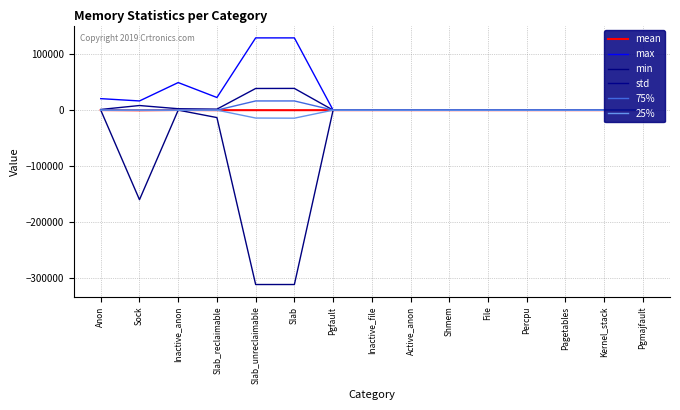

What is the sum of the min values at Slab_reclaimable and File?

-13280.0